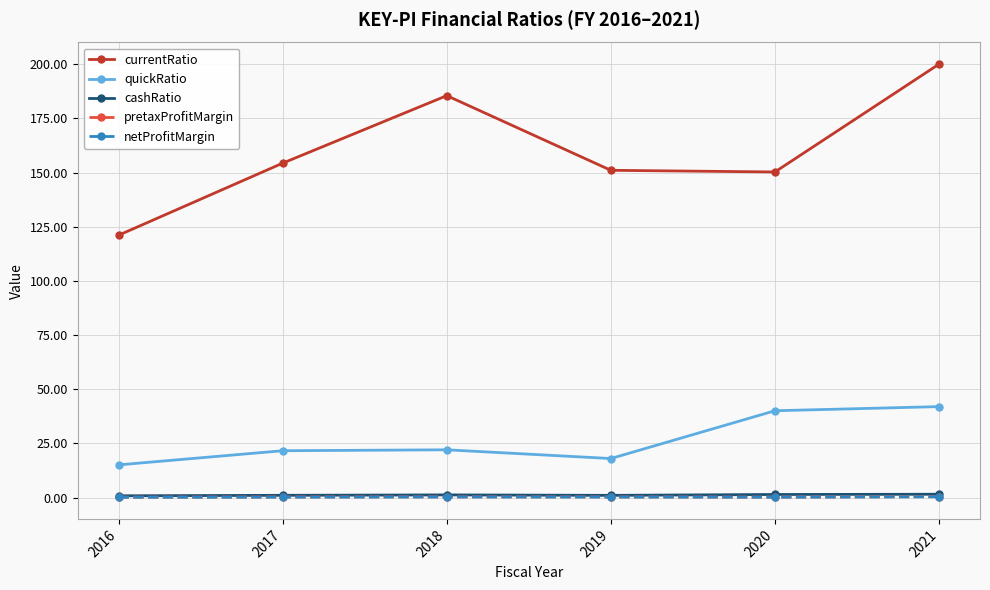

What is the lowest value of the netProfitMargin series?

0.2